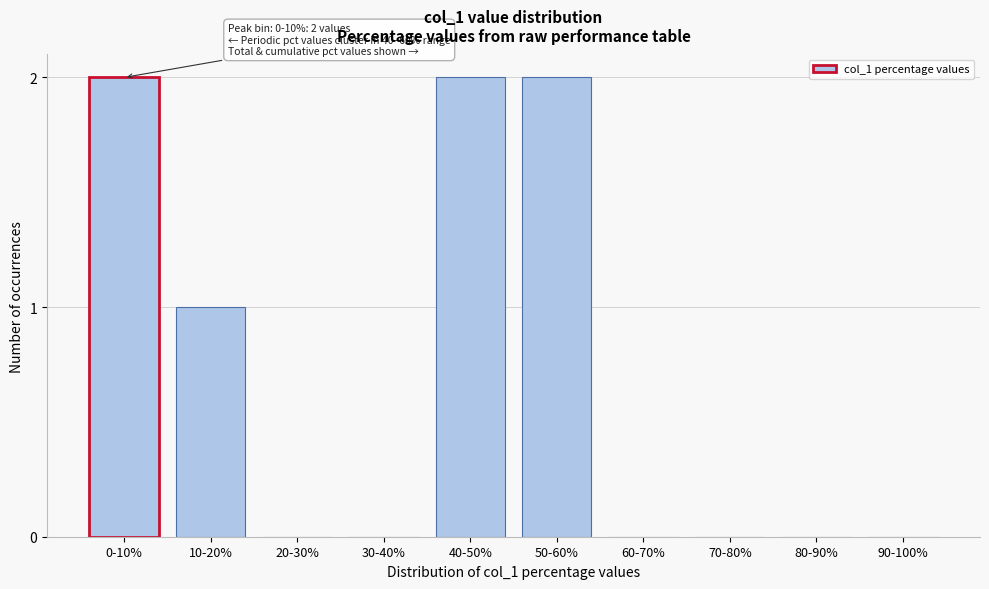

Reading left to right, list all the values displayed in this chart.

0-10%=2	10-20%=1	20-30%=0	30-40%=0	40-50%=2	50-60%=2	60-70%=0	70-80%=0	80-90%=0	90-100%=0